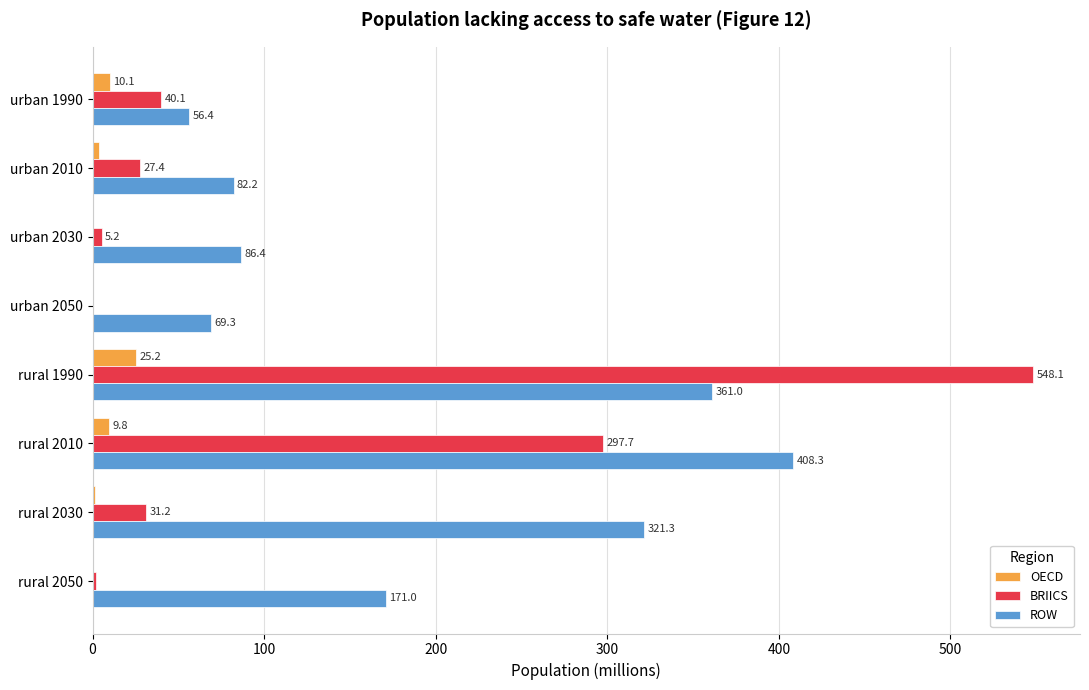

Which series has the largest total across all categories?

ROW